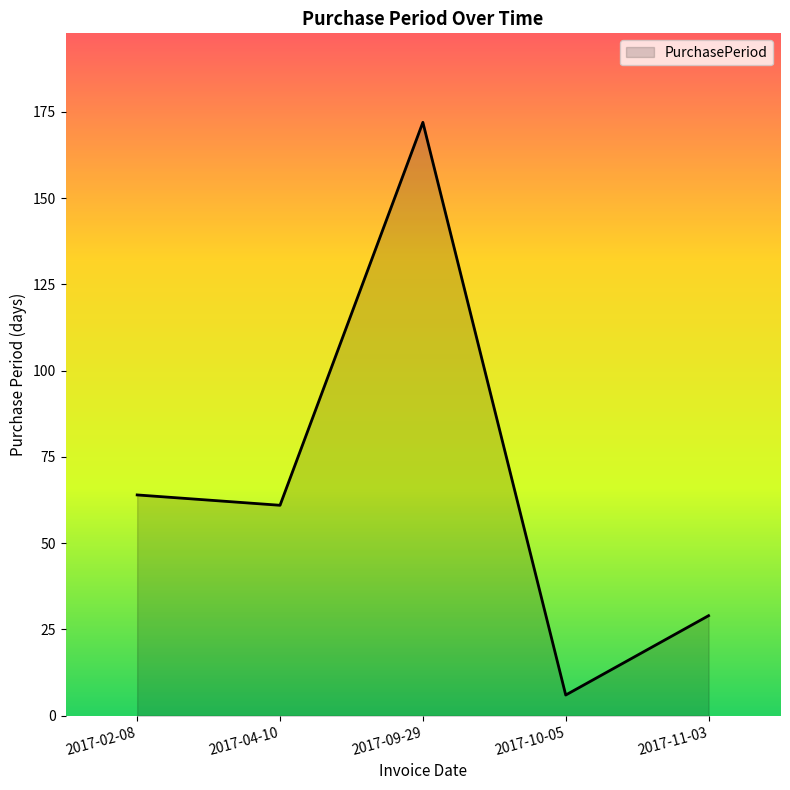

Count the number of data series in this chart.

1